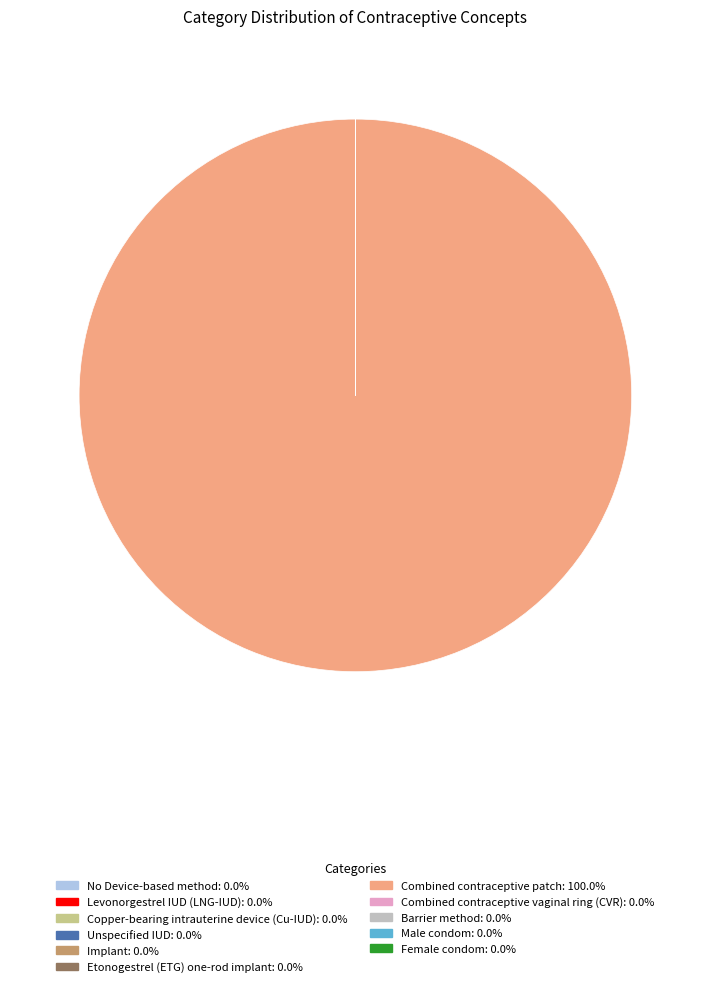

What is the largest slice in the pie chart?

Combined contraceptive patch